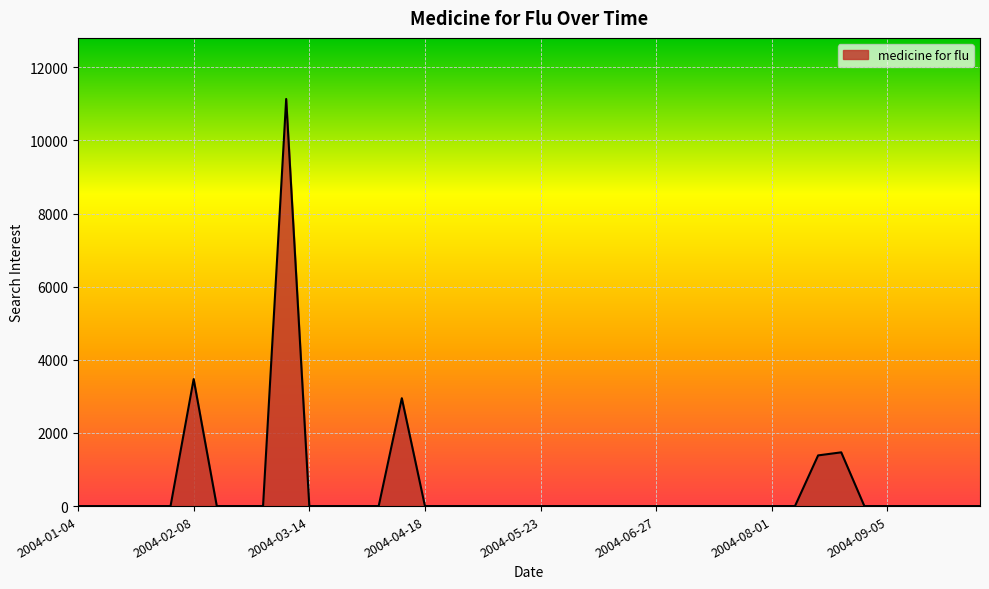

What is the difference between the maximum and minimum values?

11133.1